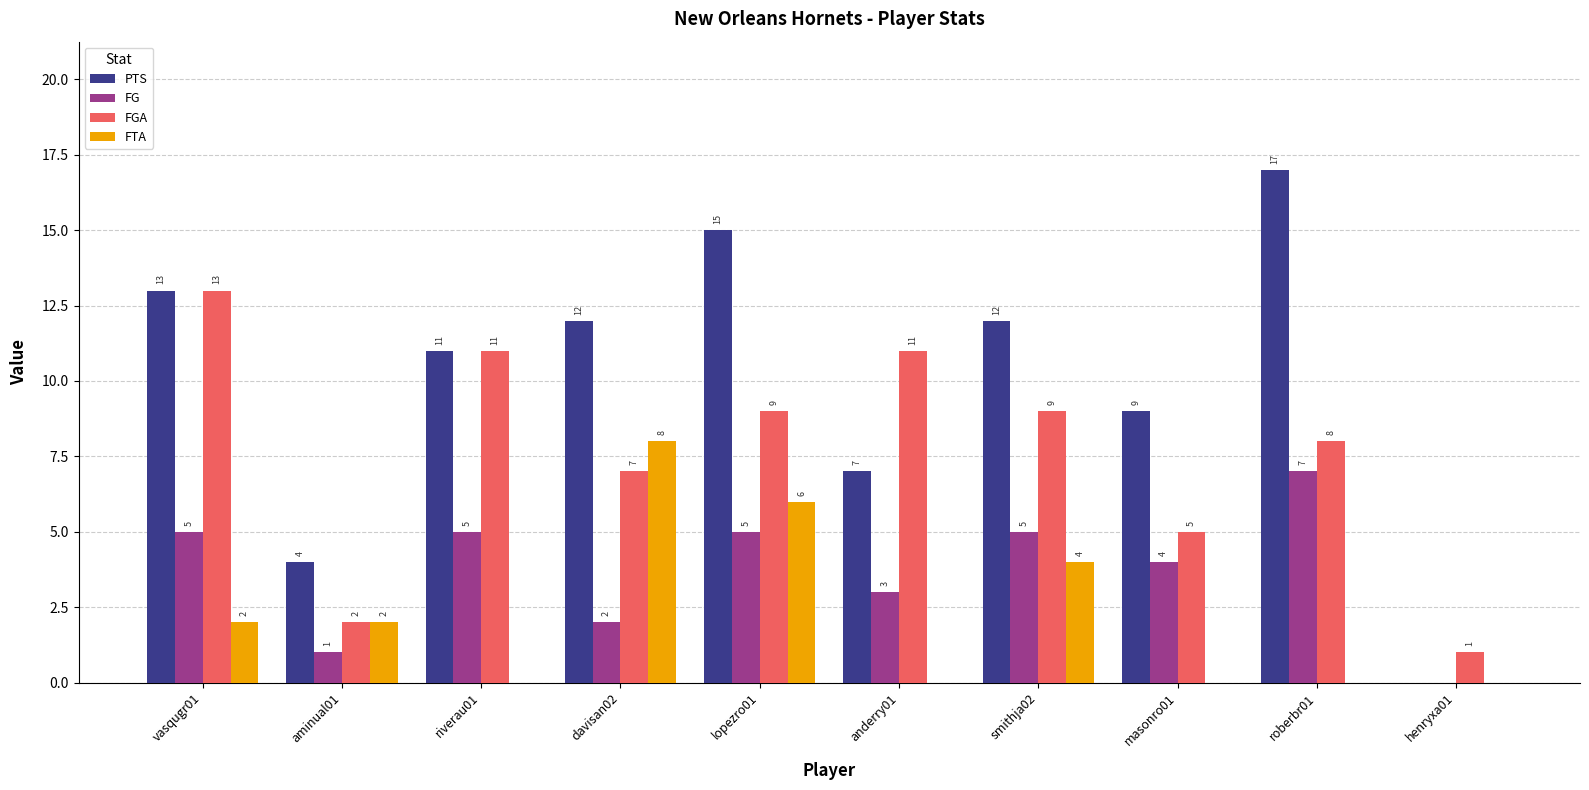

What is the maximum value for FG?

7